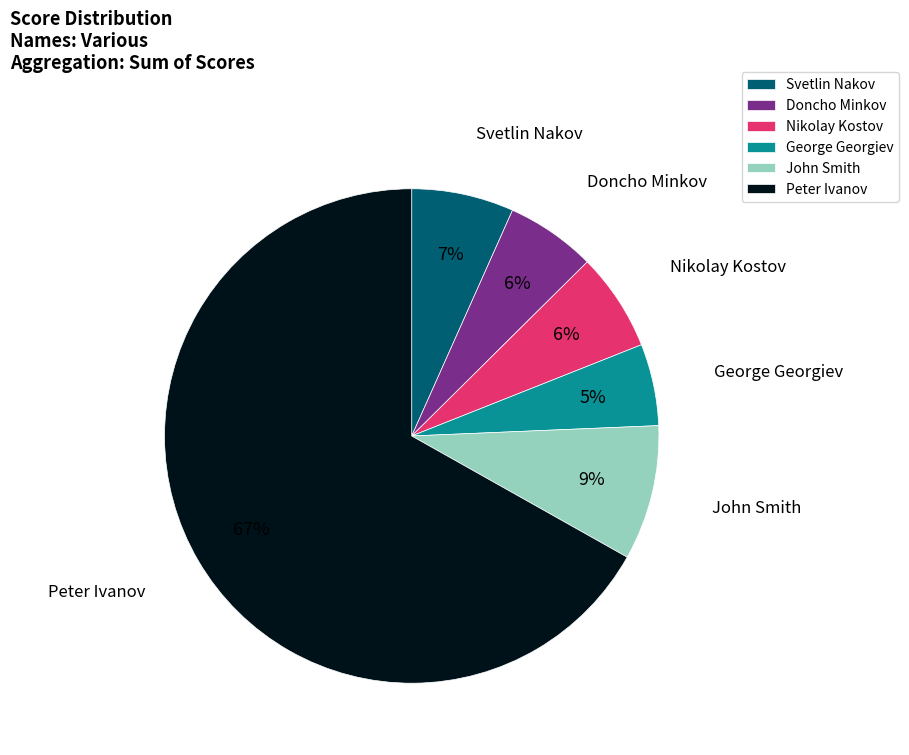

Is the sum of John Smith and Nikolay Kostov greater than half?

No